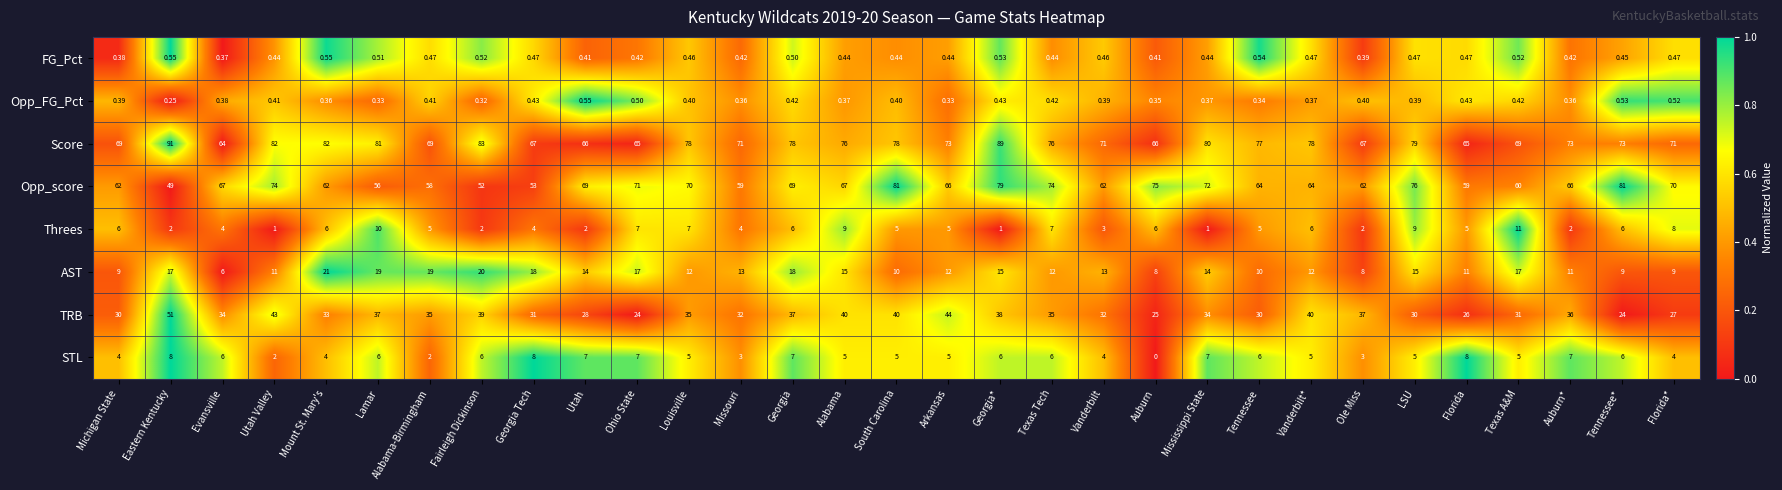

What is the total value across all series at Vanderbilt*?

205.8